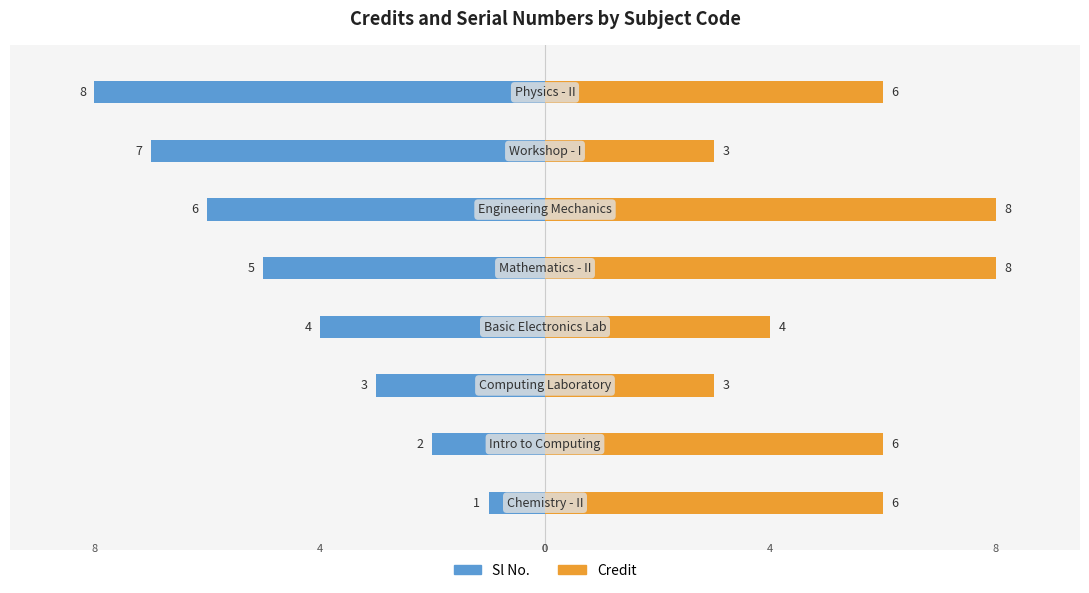

How many series are shown in this chart?

2